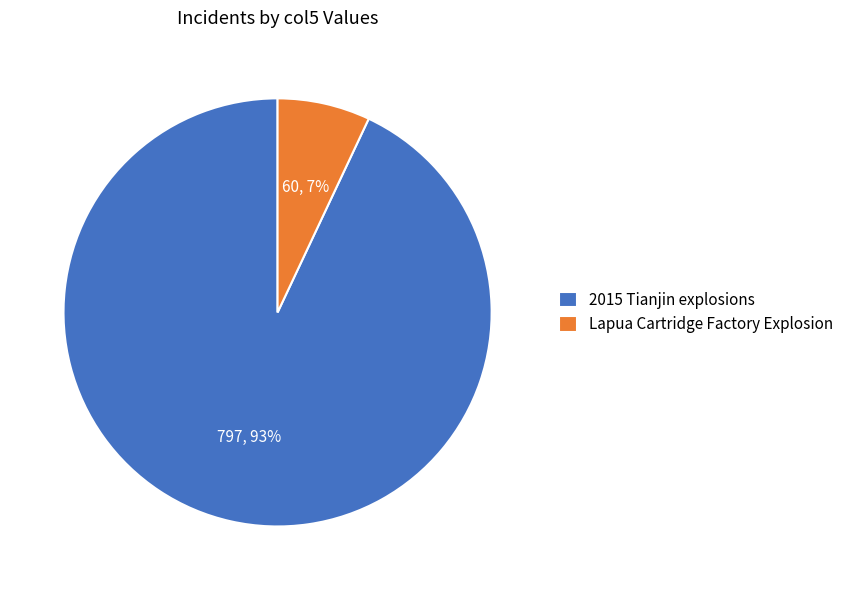

True or false: 2015 Tianjin explosions accounts for 84% of the total.

False